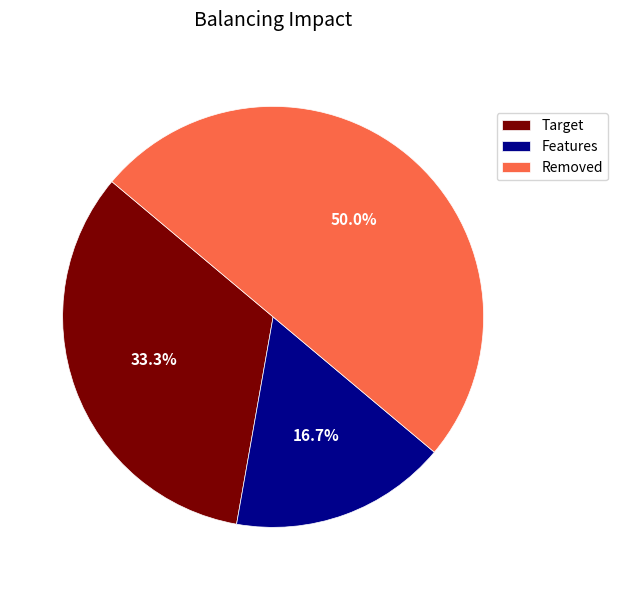

Which slice is the largest?

Removed